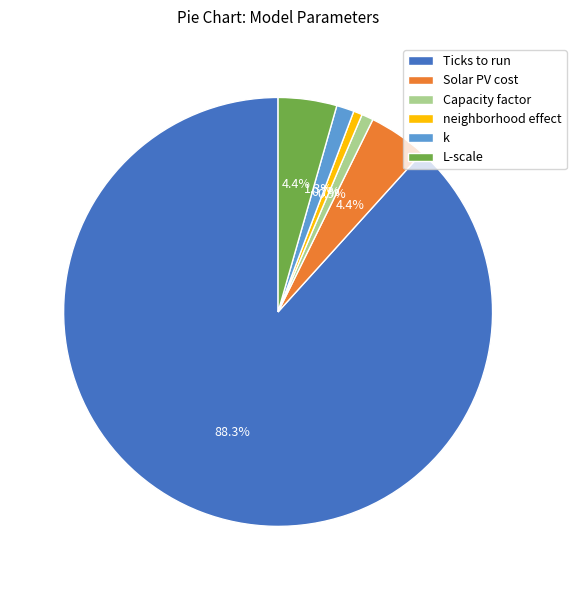

How much of the chart is everything except Capacity factor?

99.1%